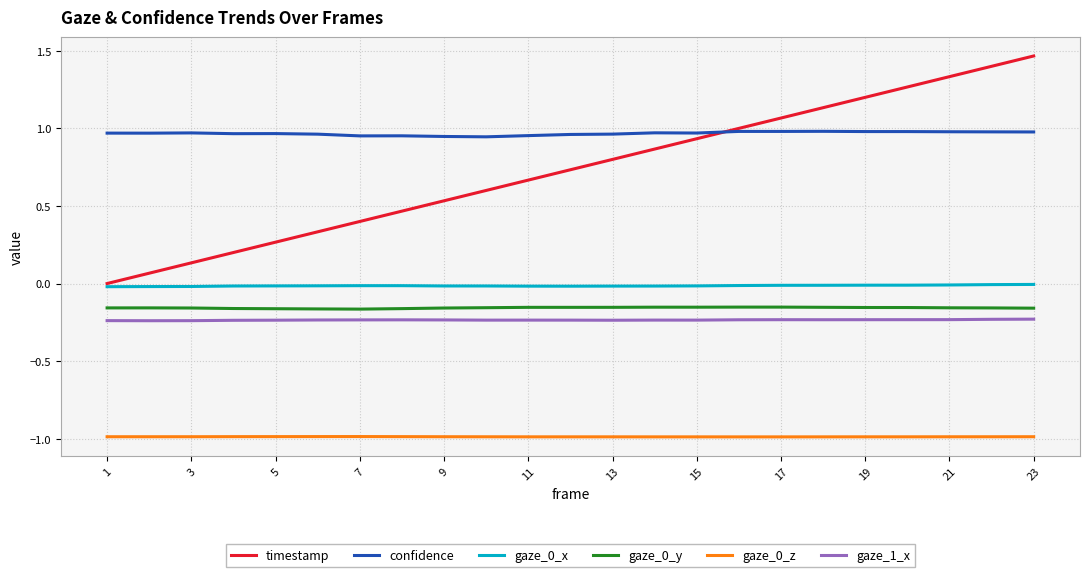

Which series has the largest range (max minus min)?

timestamp